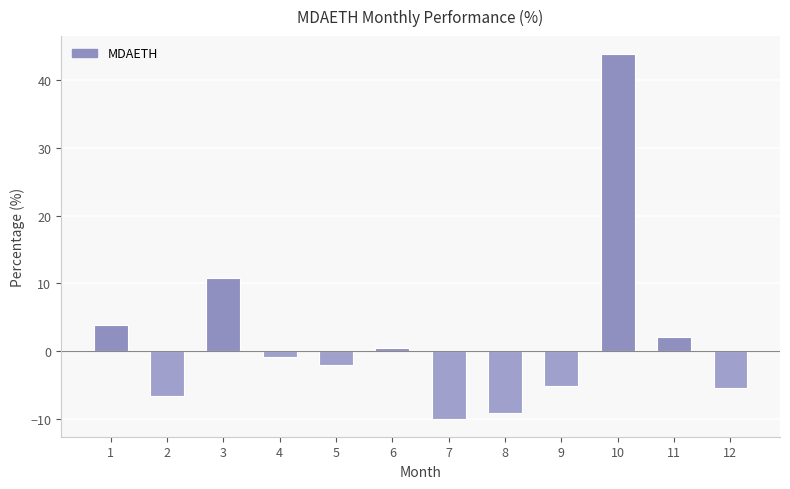

Does the chart contain any negative values?

Yes